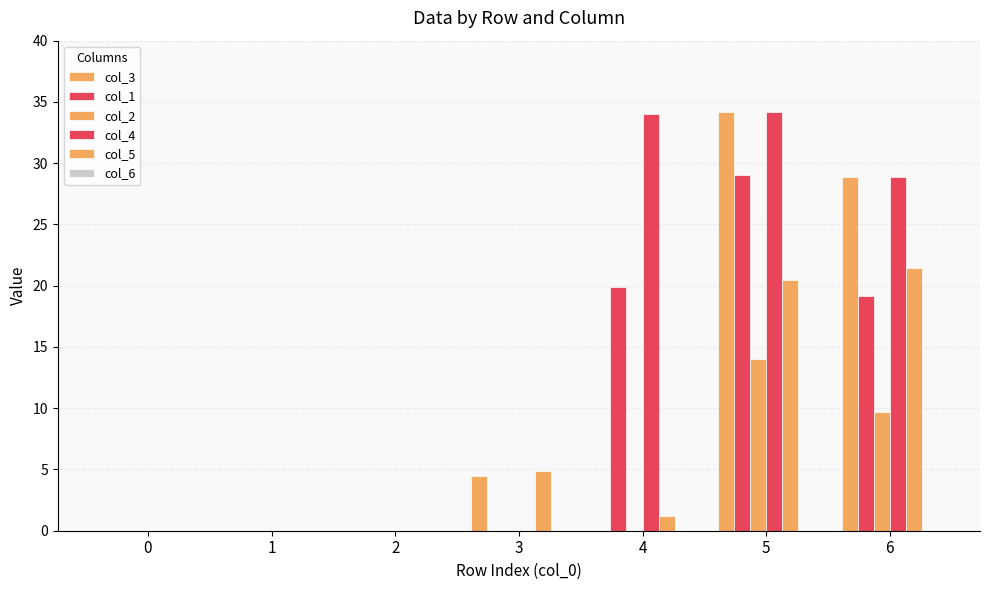

How many distinct data groups are displayed?

5